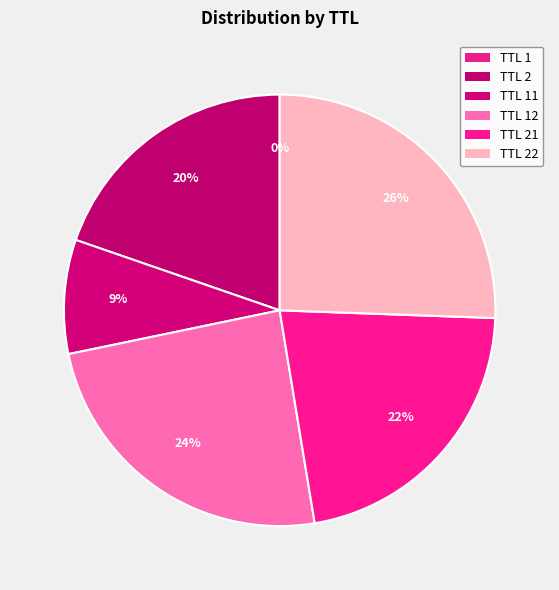

Which category has the smallest portion of the pie?

TTL 1